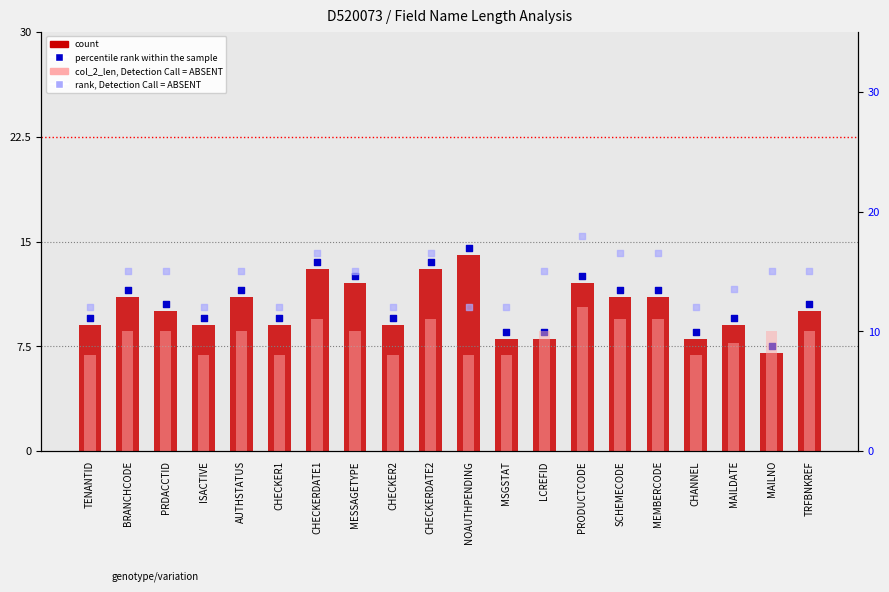

Which series reaches the minimum Y coordinate?

count